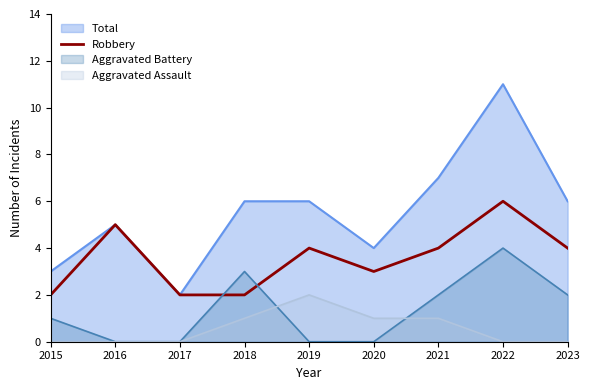

List the labels in order of value, largest first.

2022, 2016, 2019, 2021, 2023, 2020, 2015, 2017, 2018